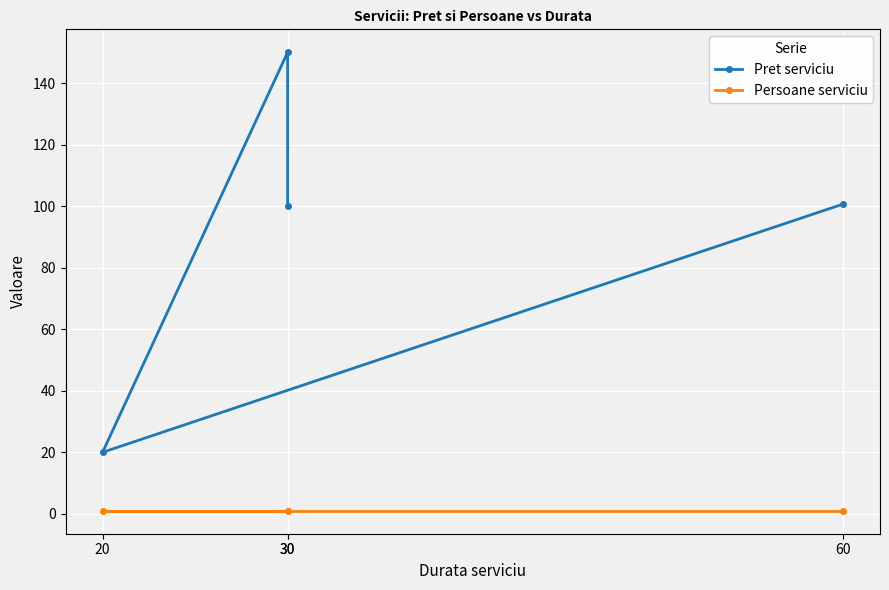

True or false: Pret serviciu and Persoane serviciu cross at least once.

False